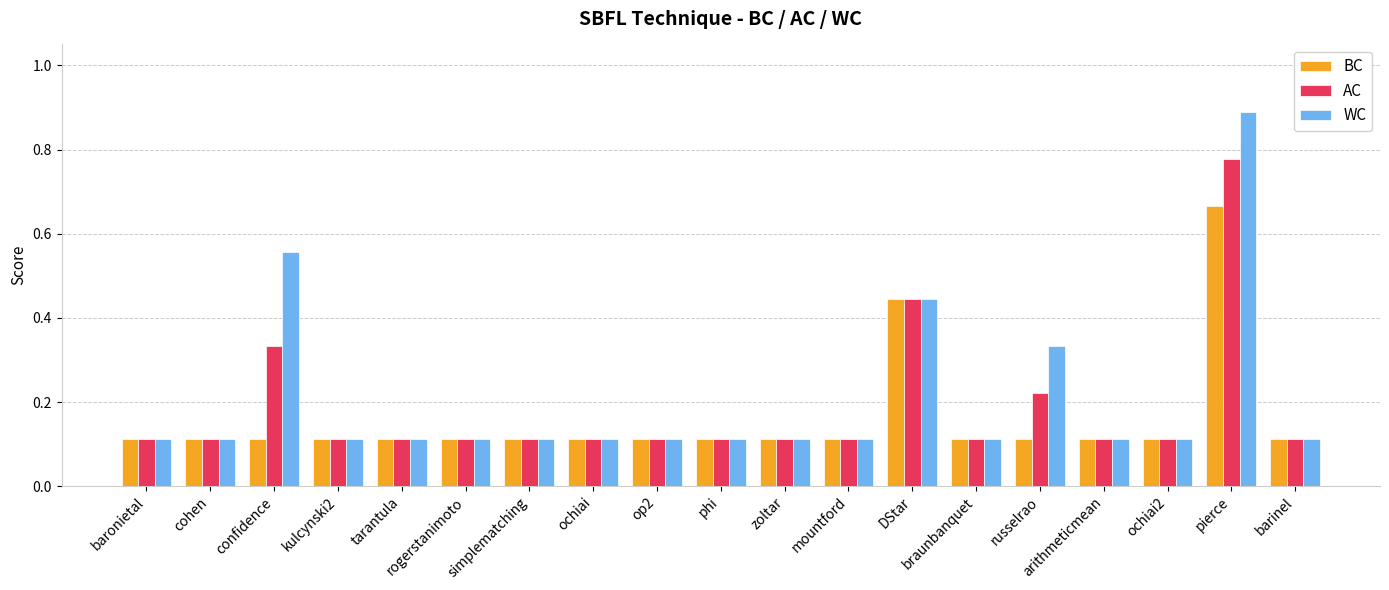

Does the chart contain any negative values?

No